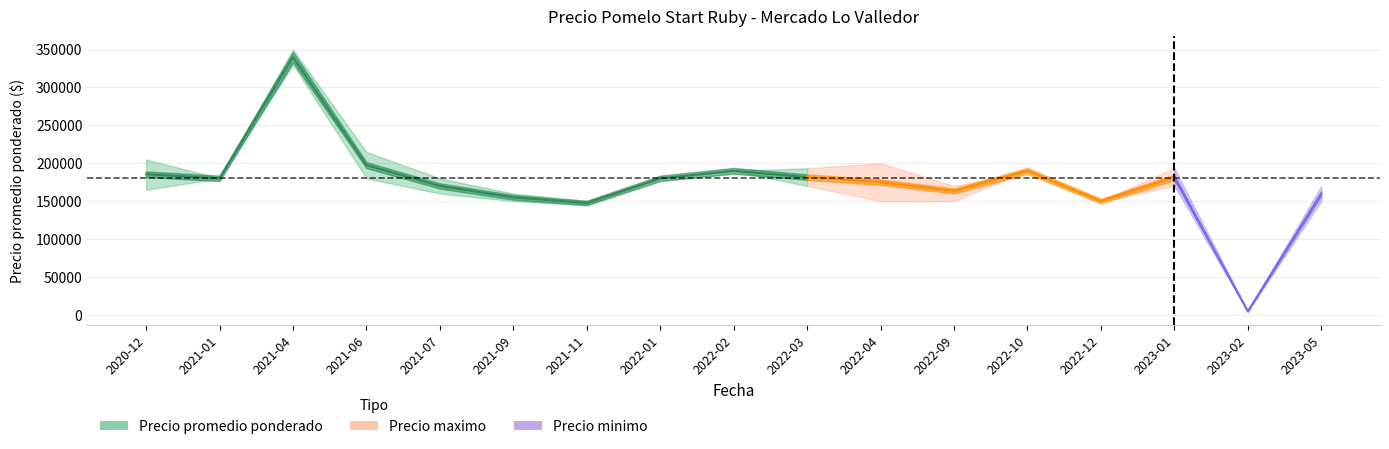

What is the greatest value displayed?

340000